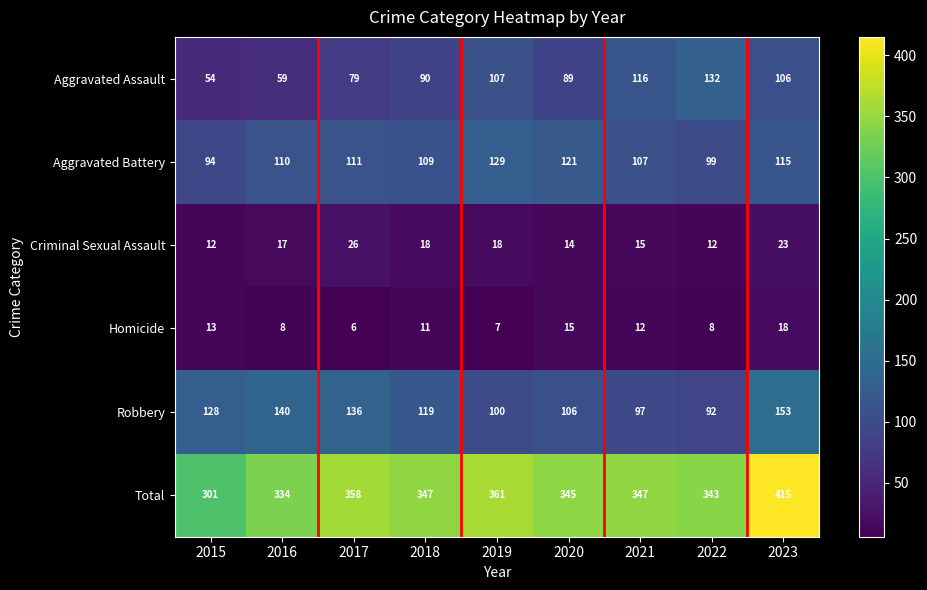

Is it true that Criminal Sexual Assault equals 12 at 2015?

True